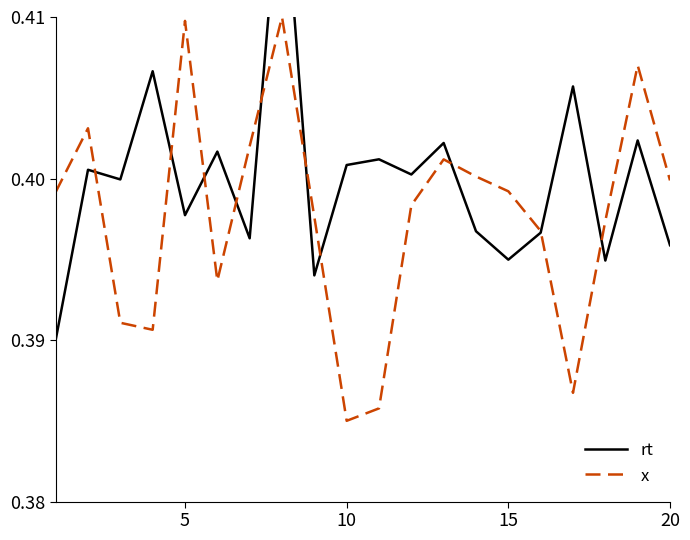

Where is x nearest to the value 0?

10